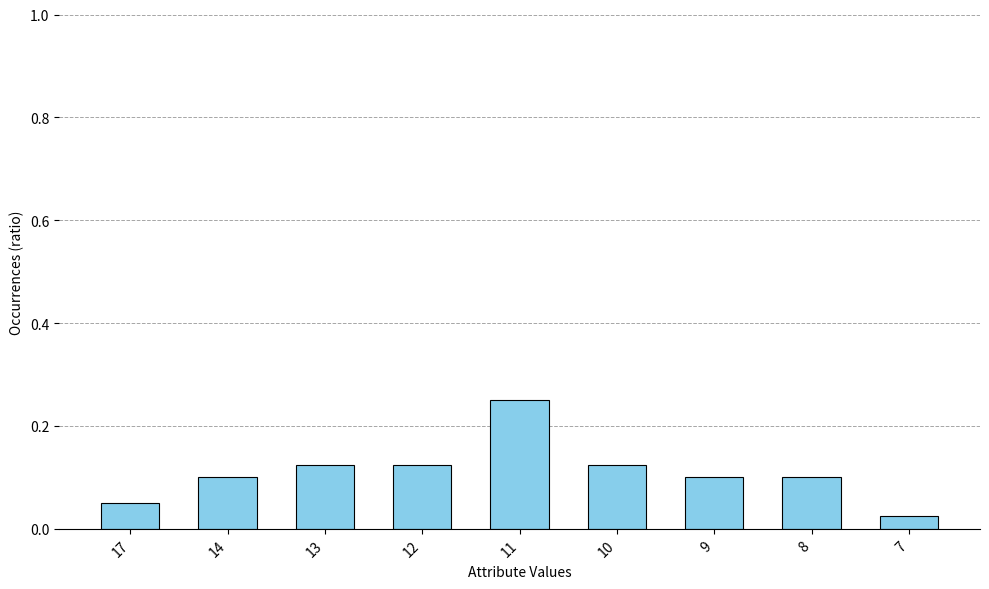

How many values are between 0 and 1?

9